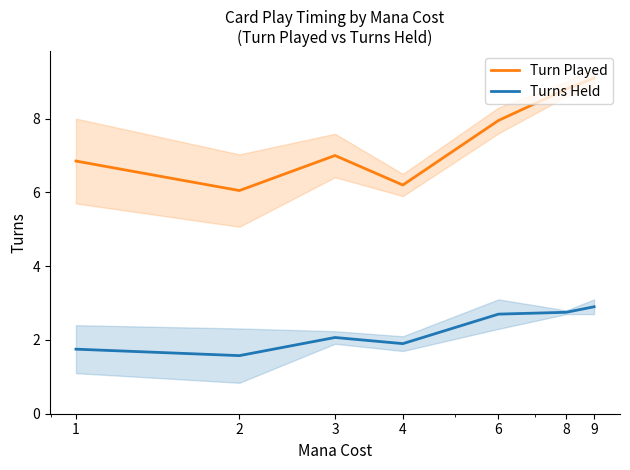

How many categories are shown in the chart?

7